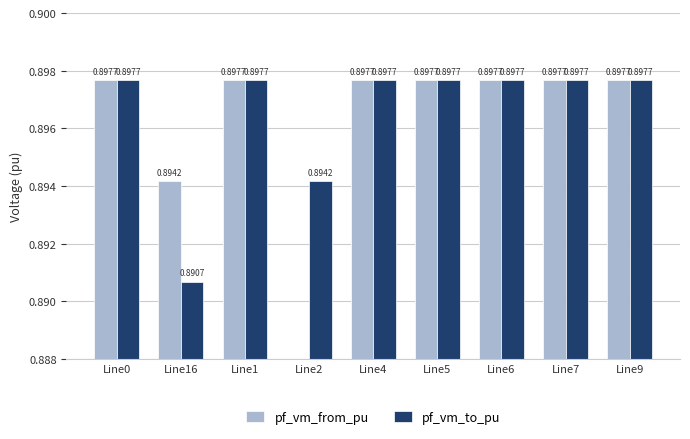

Which category has the highest value across all series?

Line7